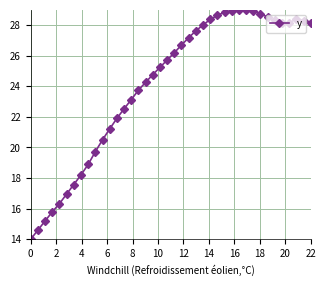

What is the greatest value displayed?

29.0